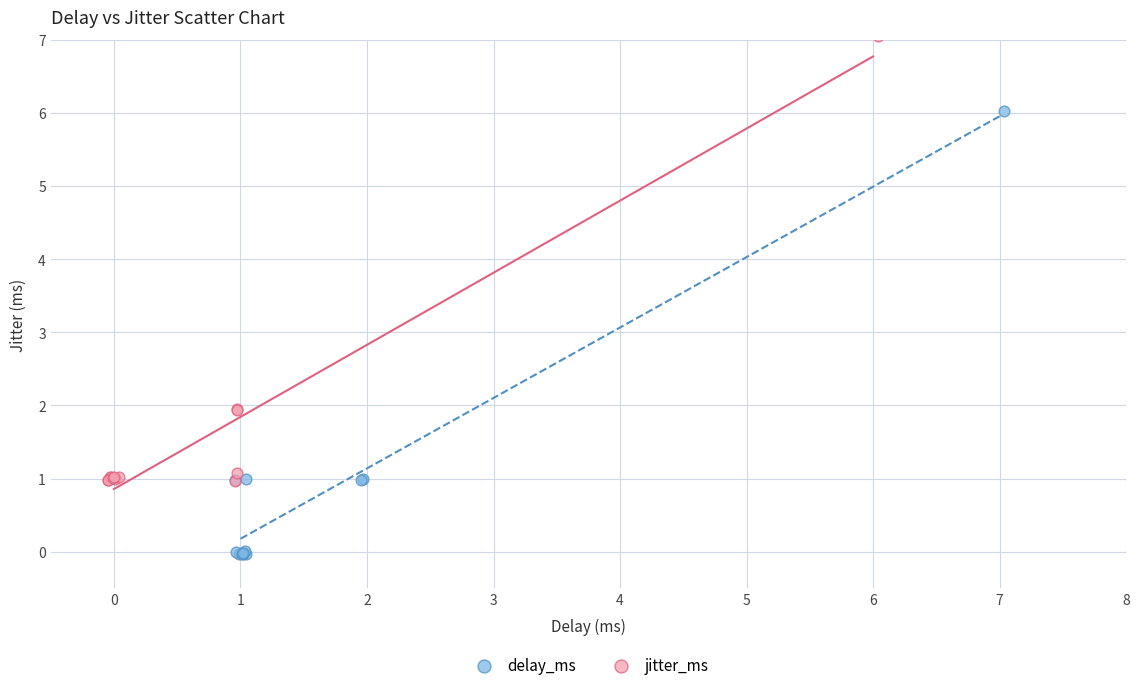

Which series reaches the minimum Y coordinate?

delay_ms